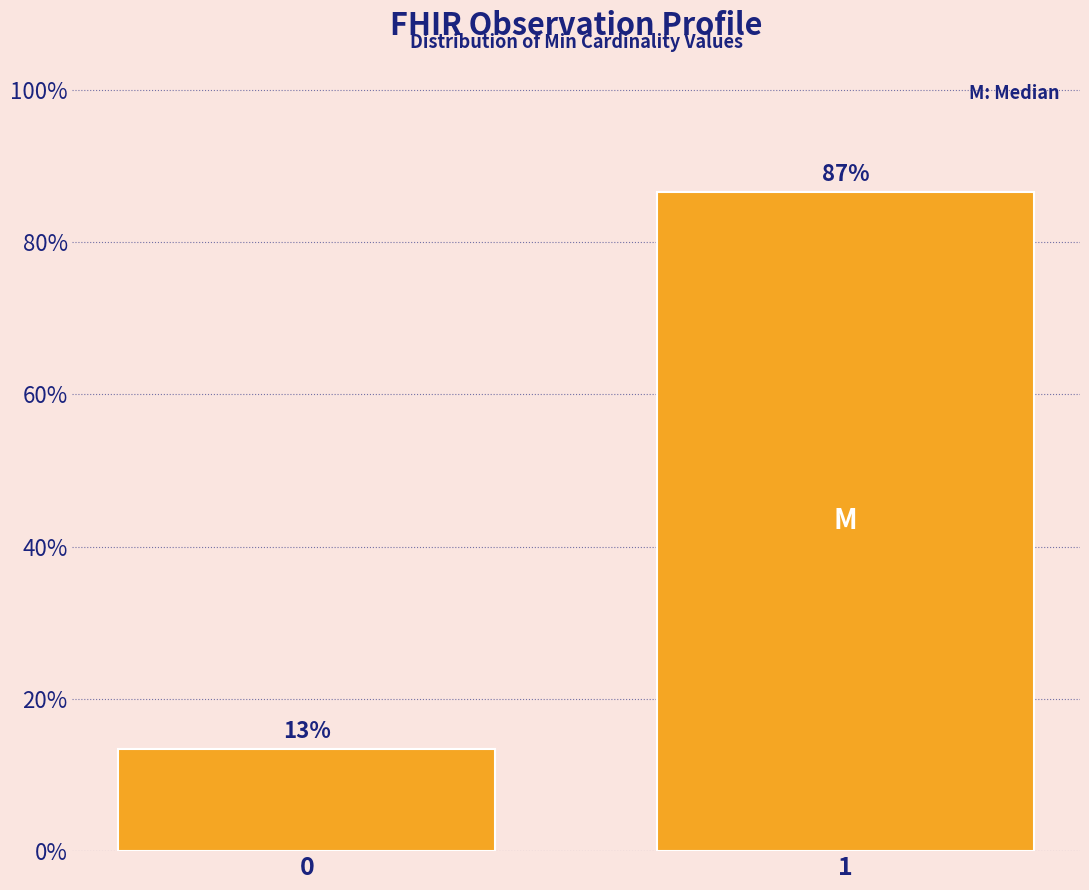

Read the value at 1.

86.6